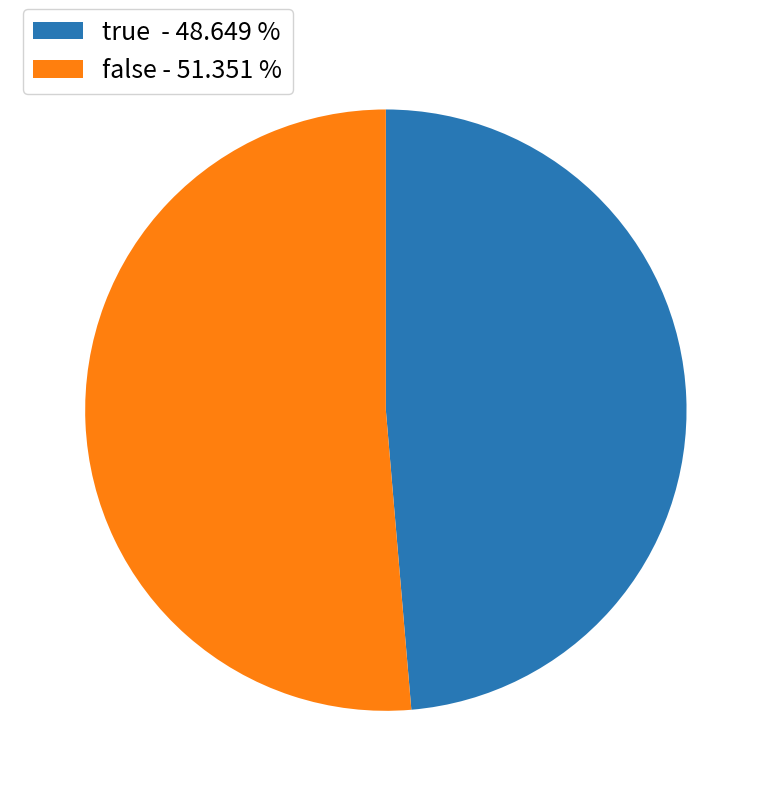

Does true - 48.649 % represent more than half of the total?

No